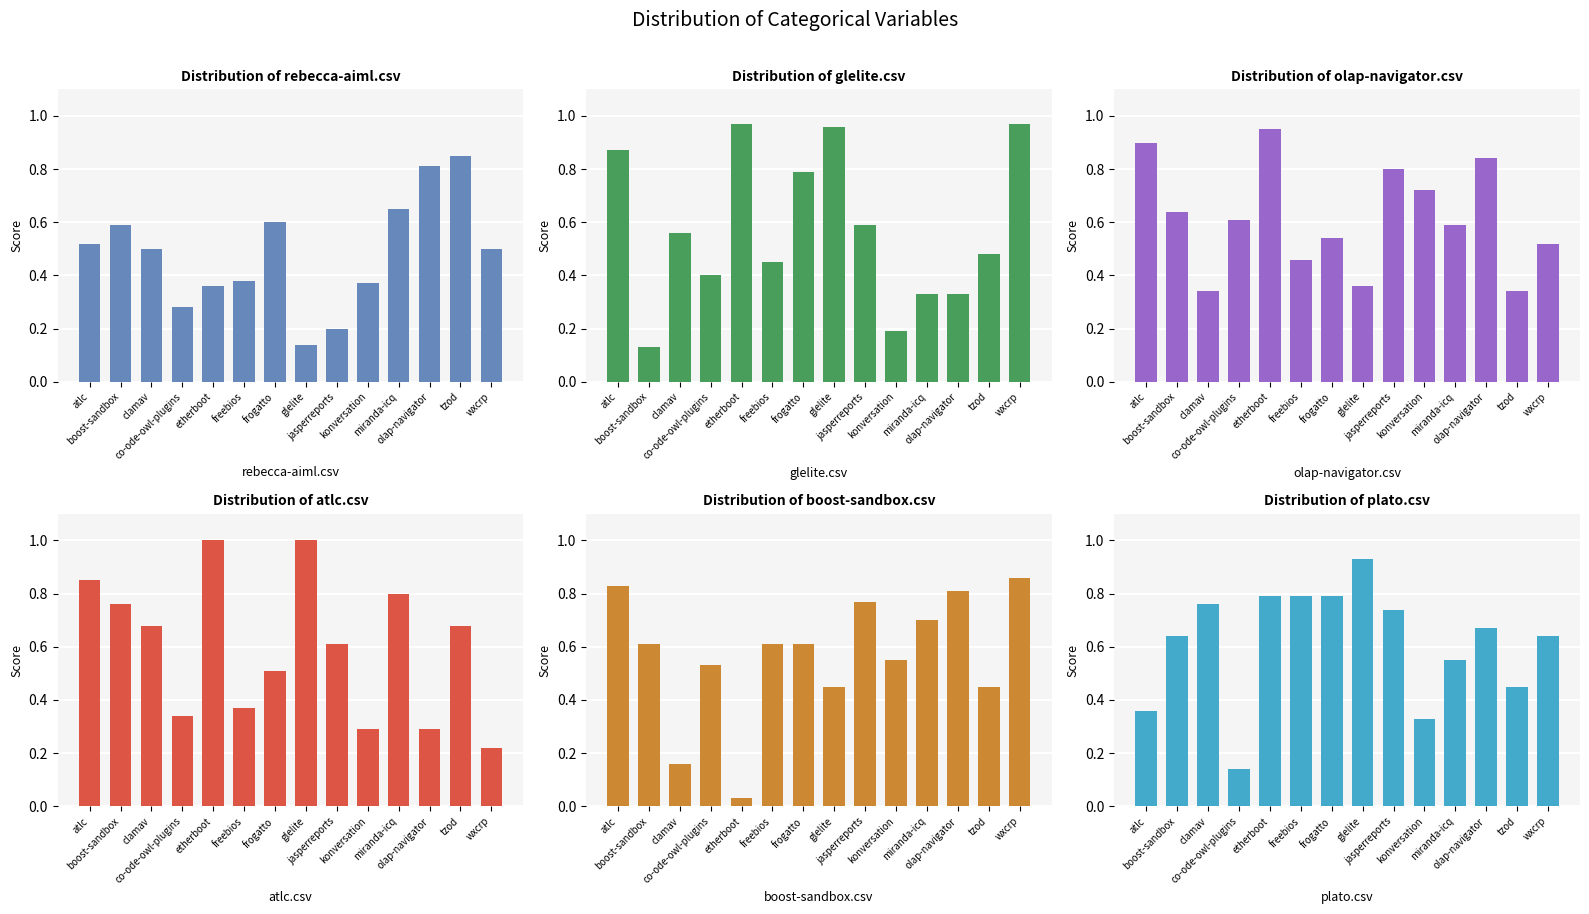

Between freebios and tzod, which series saw the biggest shift?

rebecca-aiml.csv